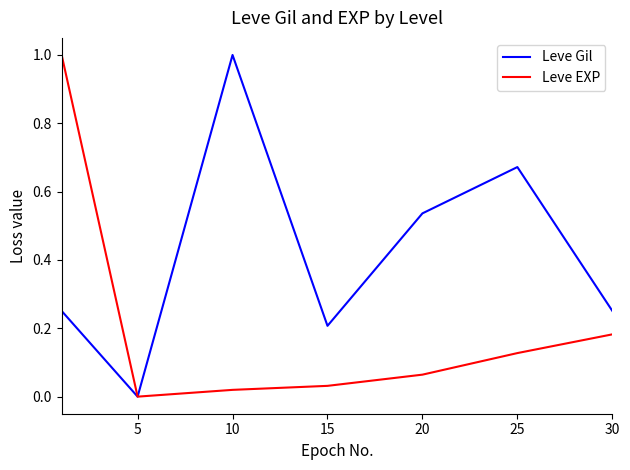

What is the maximum value shown in the chart?

1.0